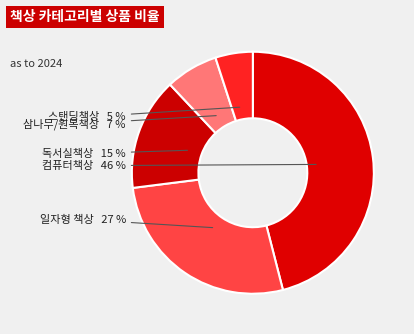

How many slices are in this pie chart?

5